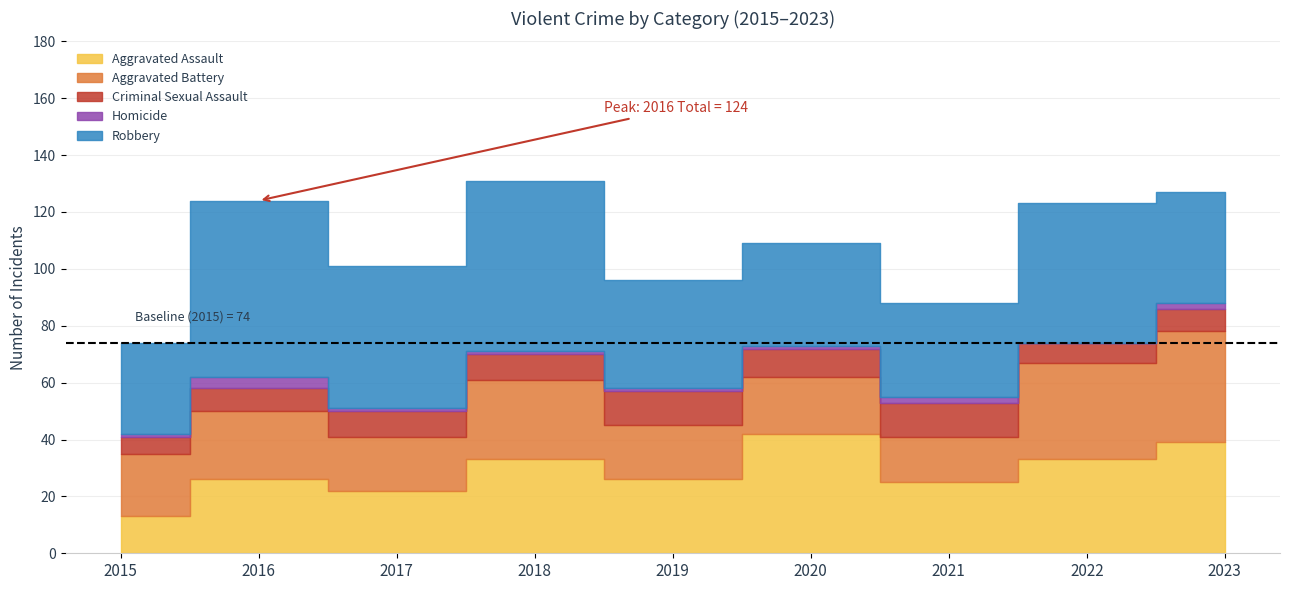

At which label is Aggravated Battery closest to 27?

2018